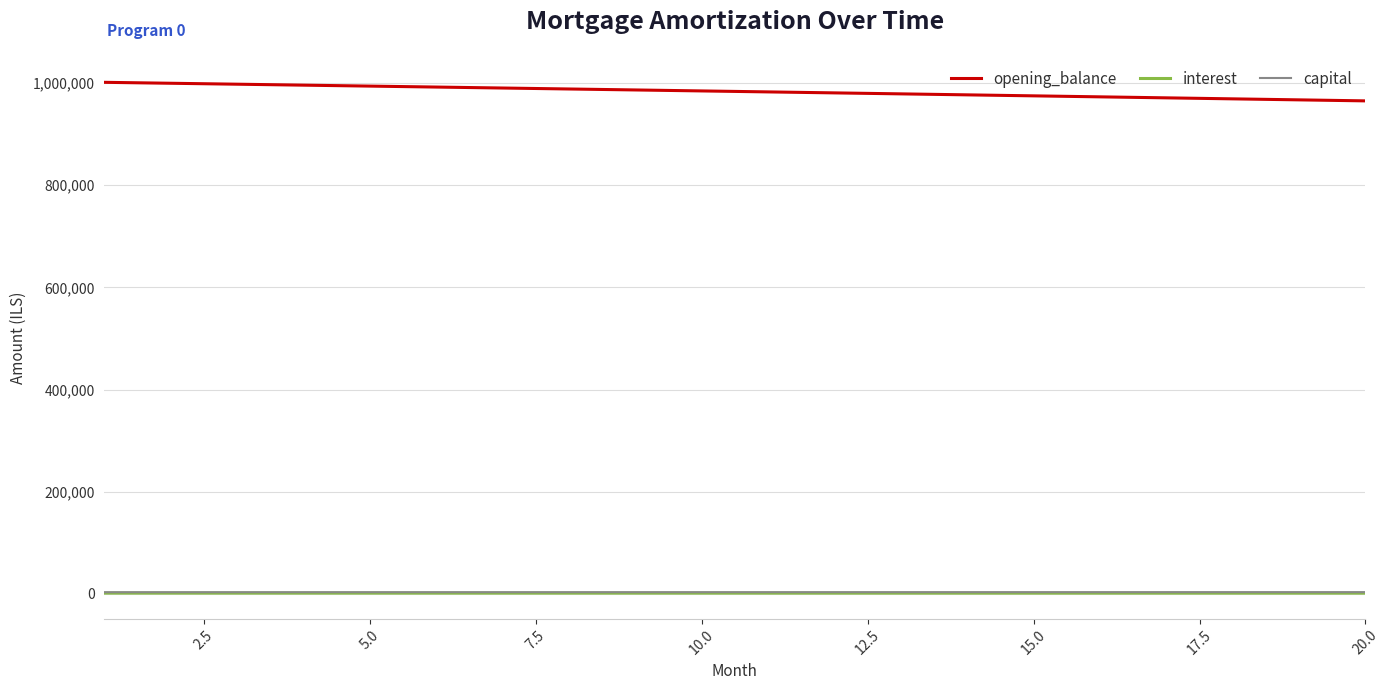

What is the greatest value displayed?

1001500.0